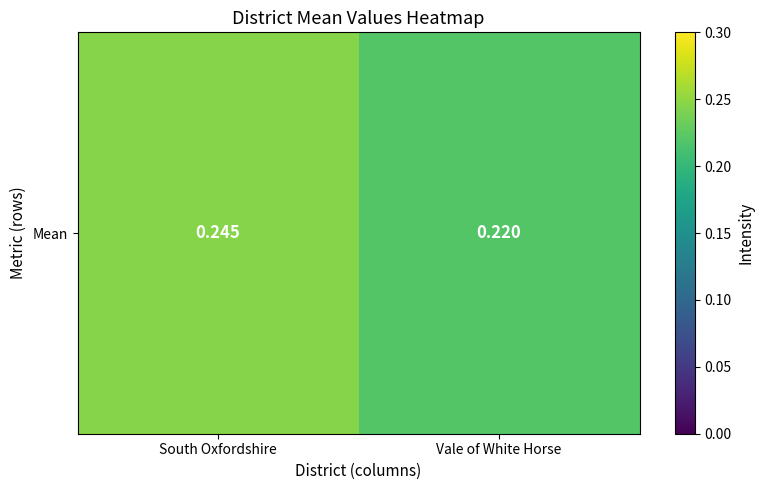

Rank the categories by value from highest to lowest.

South Oxfordshire, Vale of White Horse